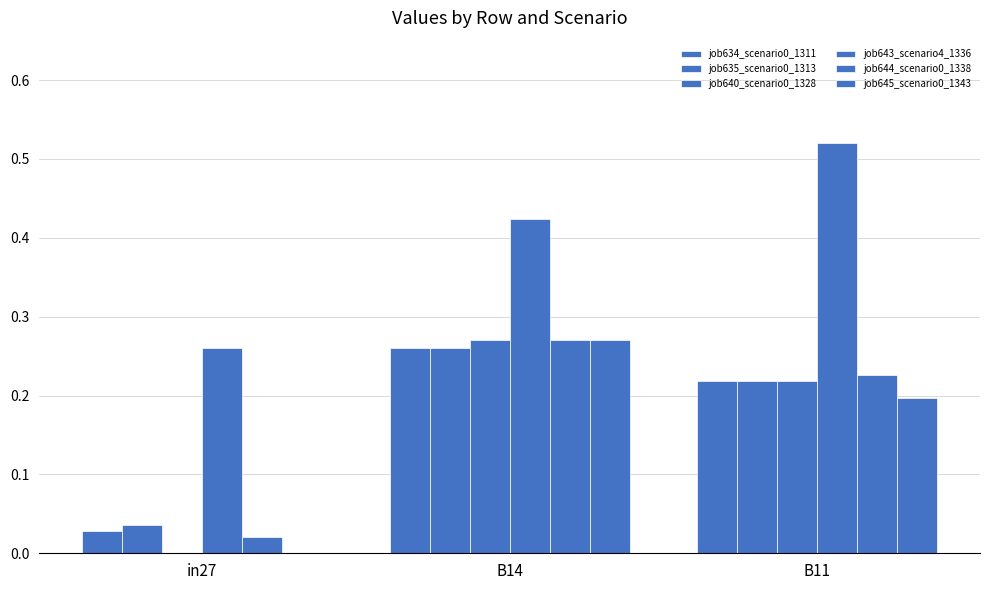

Which series has the widest spread of values?

job640_scenario0_1328